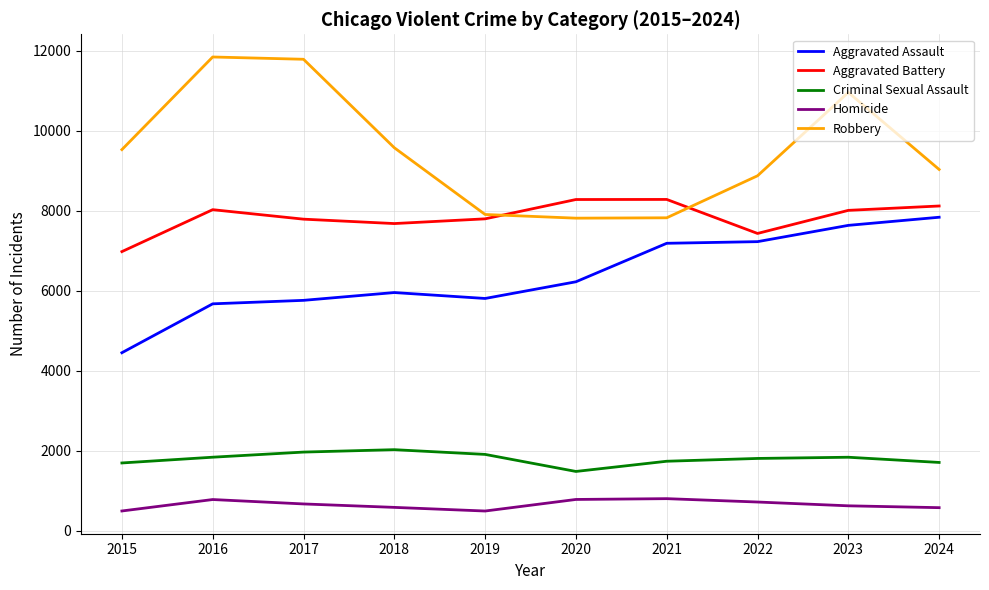

What are all the series names shown in the legend?

Aggravated Assault, Aggravated Battery, Criminal Sexual Assault, Homicide, Robbery